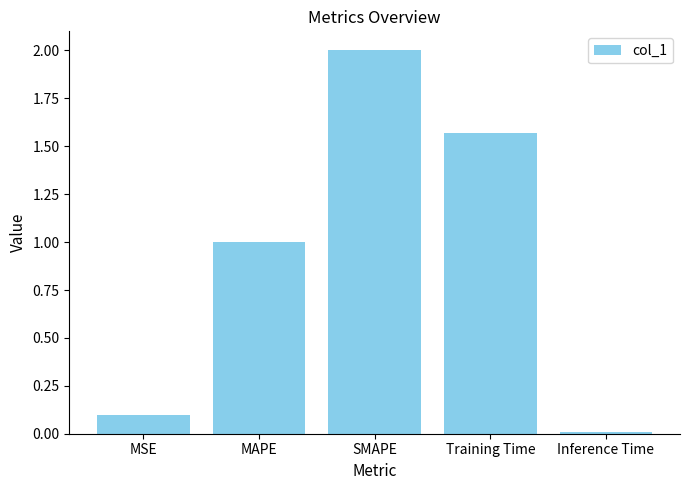

What is the difference between the maximum and second lowest values?

1.9